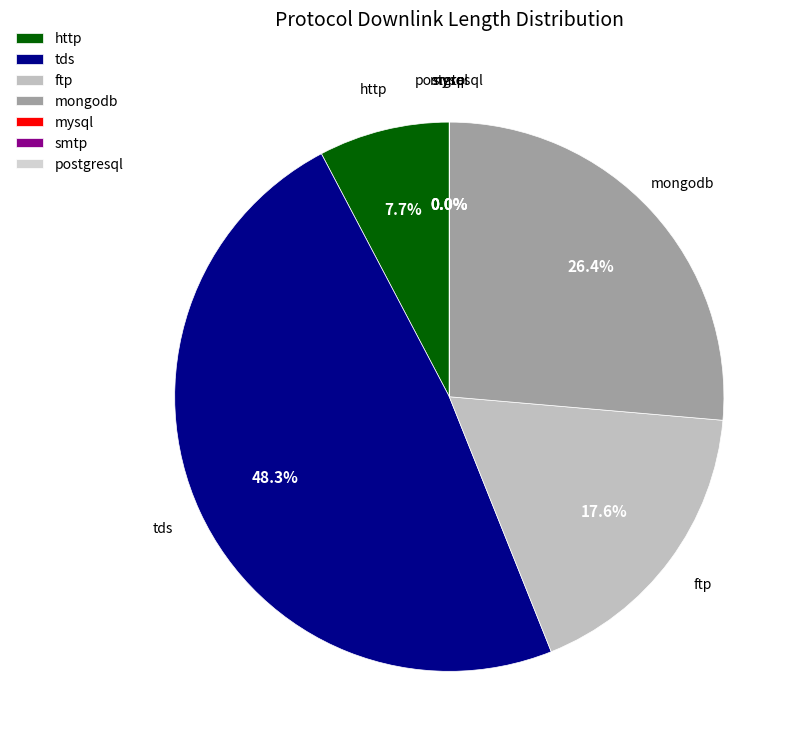

Which category has the biggest portion of the pie?

tds